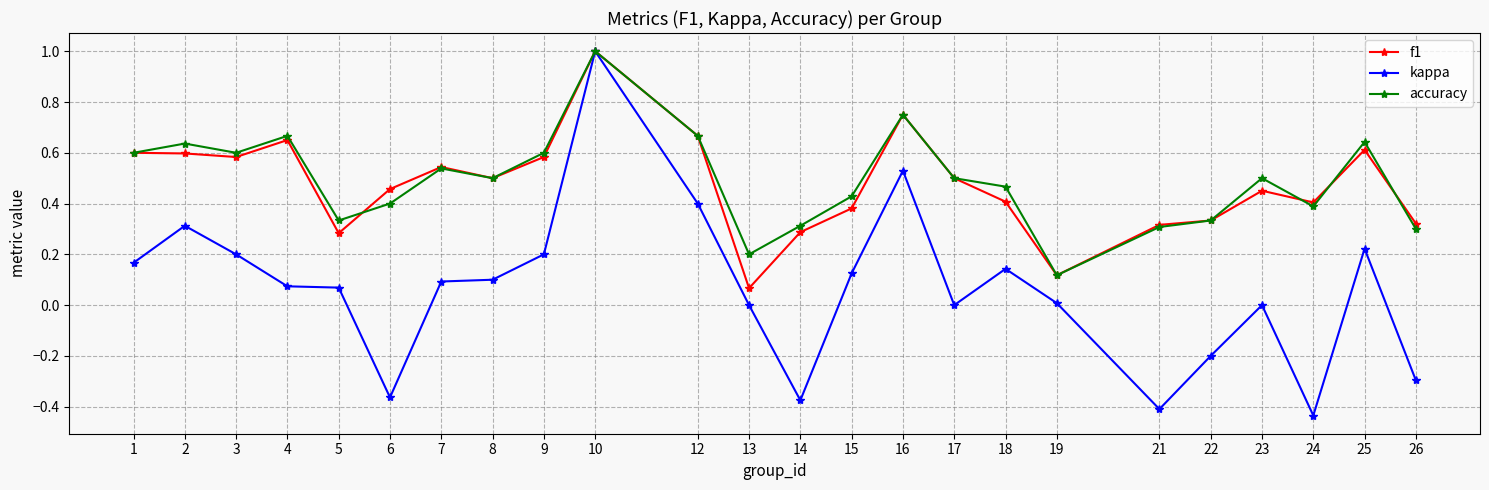

What is the sum of the f1 values at 4 and 1?

1.3